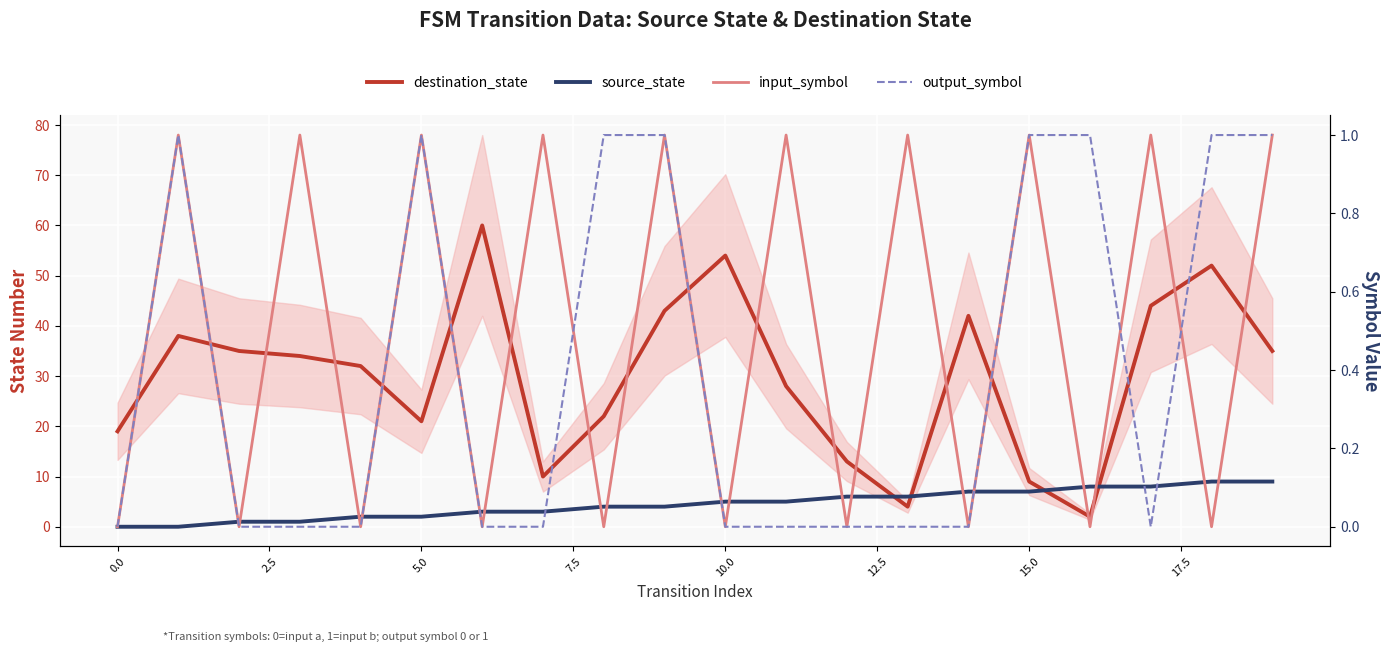

What is the highest value of the output_symbol series?

1